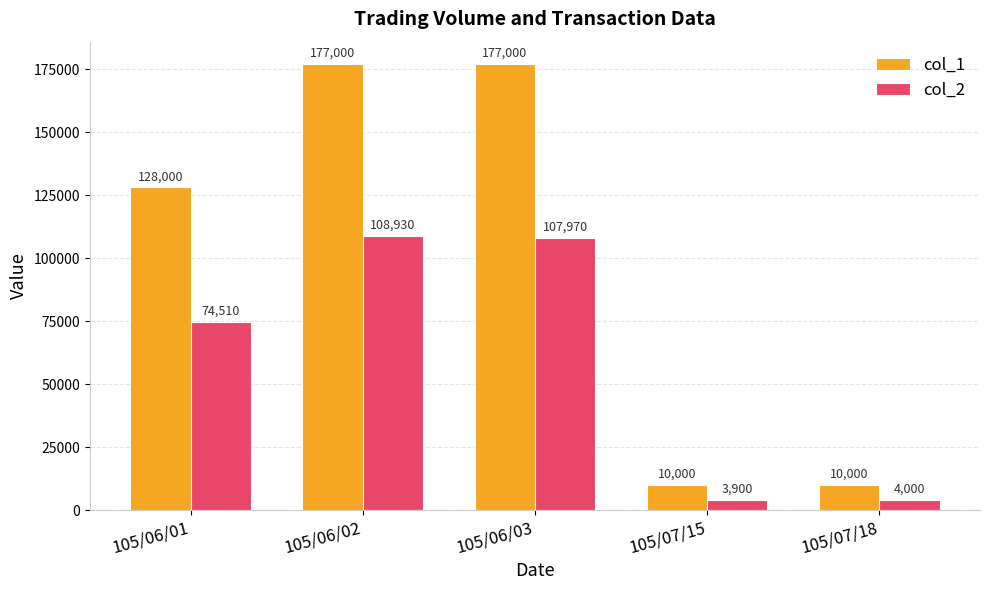

The value of col_1 at 105/06/02 is 177000. True or false?

True